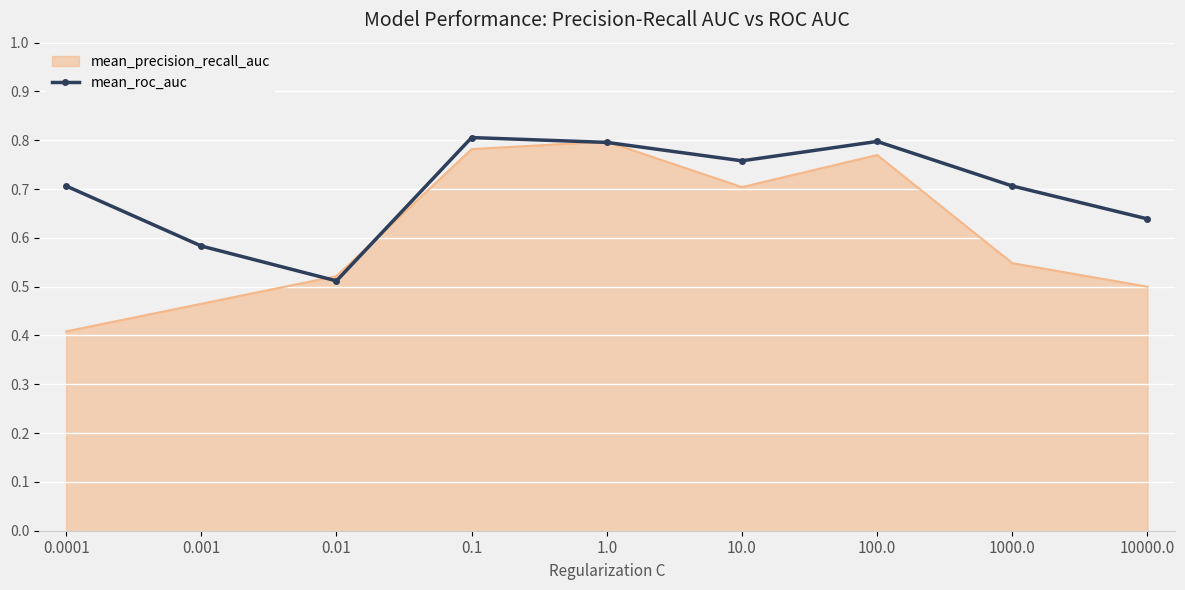

At which category does the chart reach its minimum across all series?

0.0001